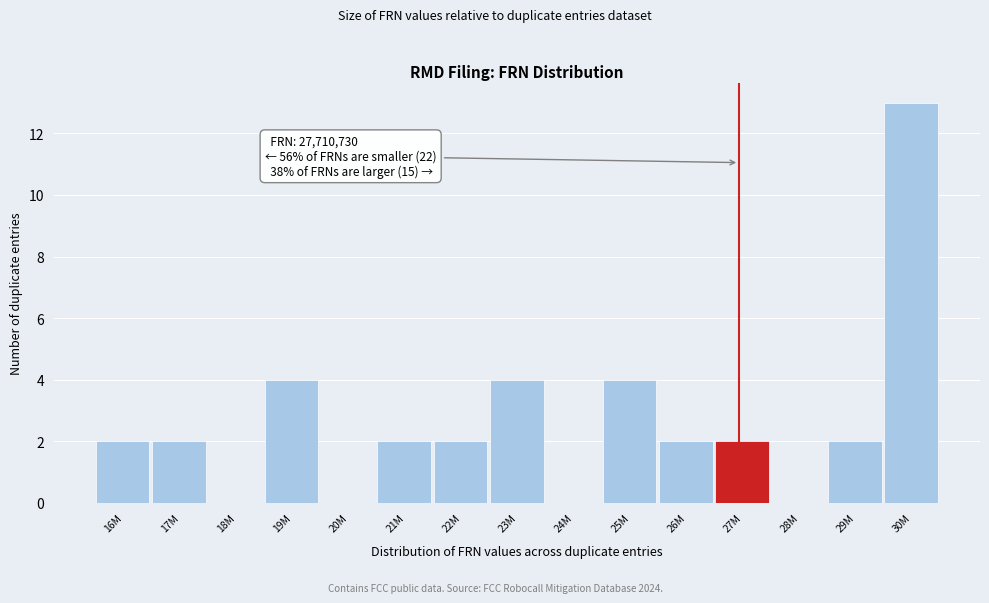

Reading left to right, what are all the values shown in this chart?

16M=2	17M=2	18M=0	19M=4	20M=0	21M=2	22M=2	23M=4	24M=0	25M=4	26M=2	27M=2	28M=0	29M=2	30M=13